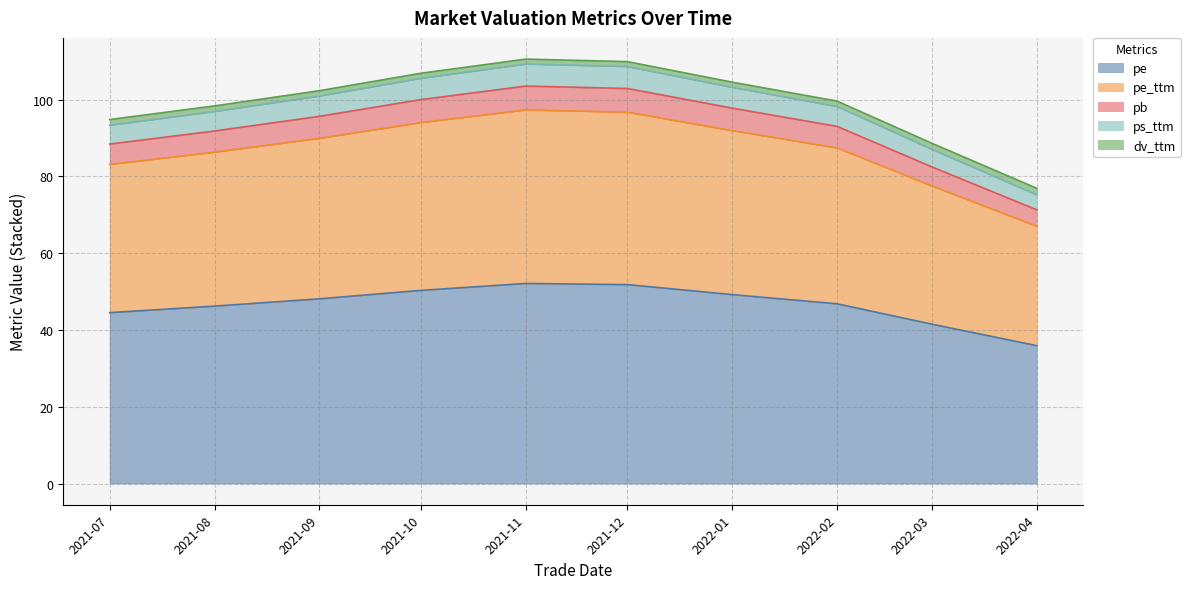

At which category is the sum across all series the highest?

2021-11